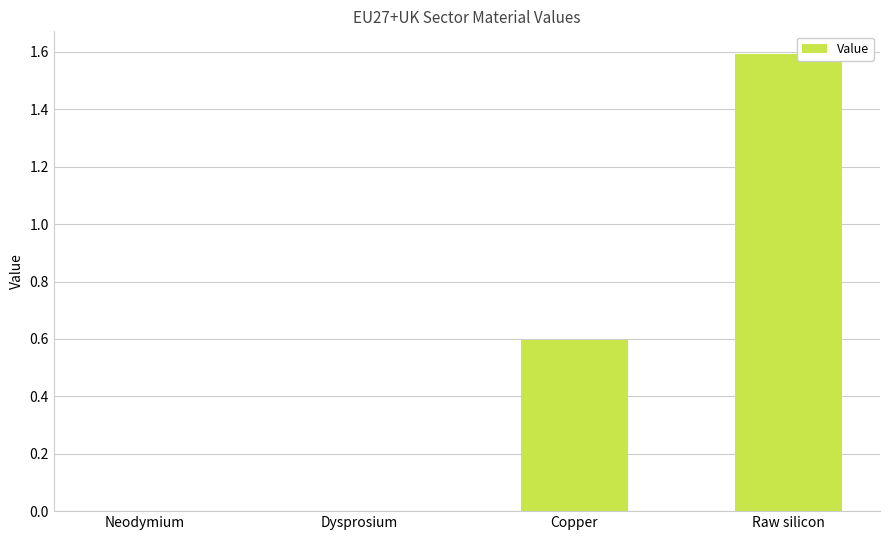

Which has a higher value, Copper or Raw silicon?

Raw silicon